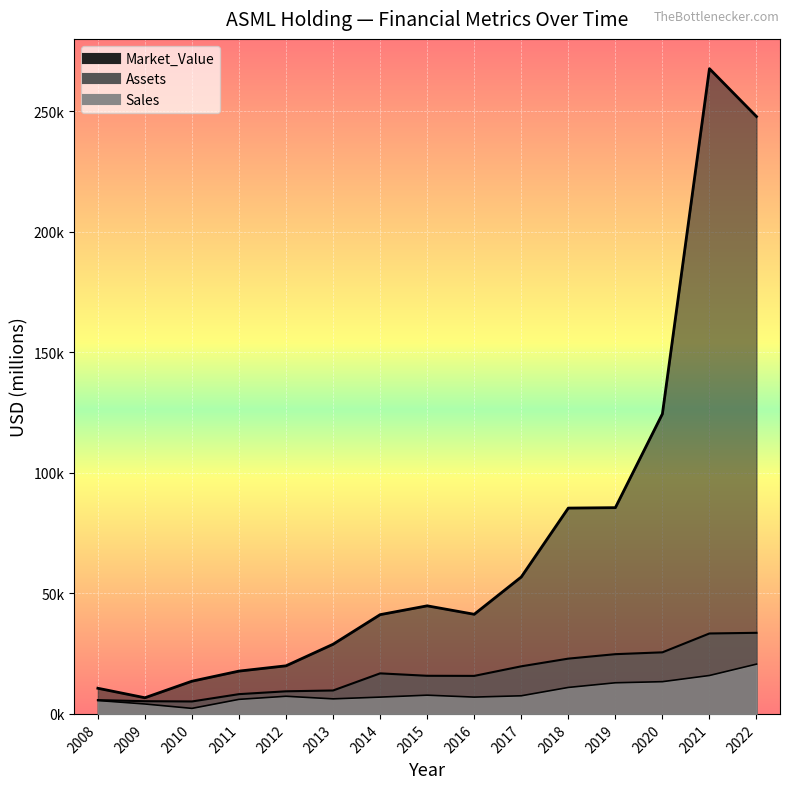

How many lines are shown in the chart?

3